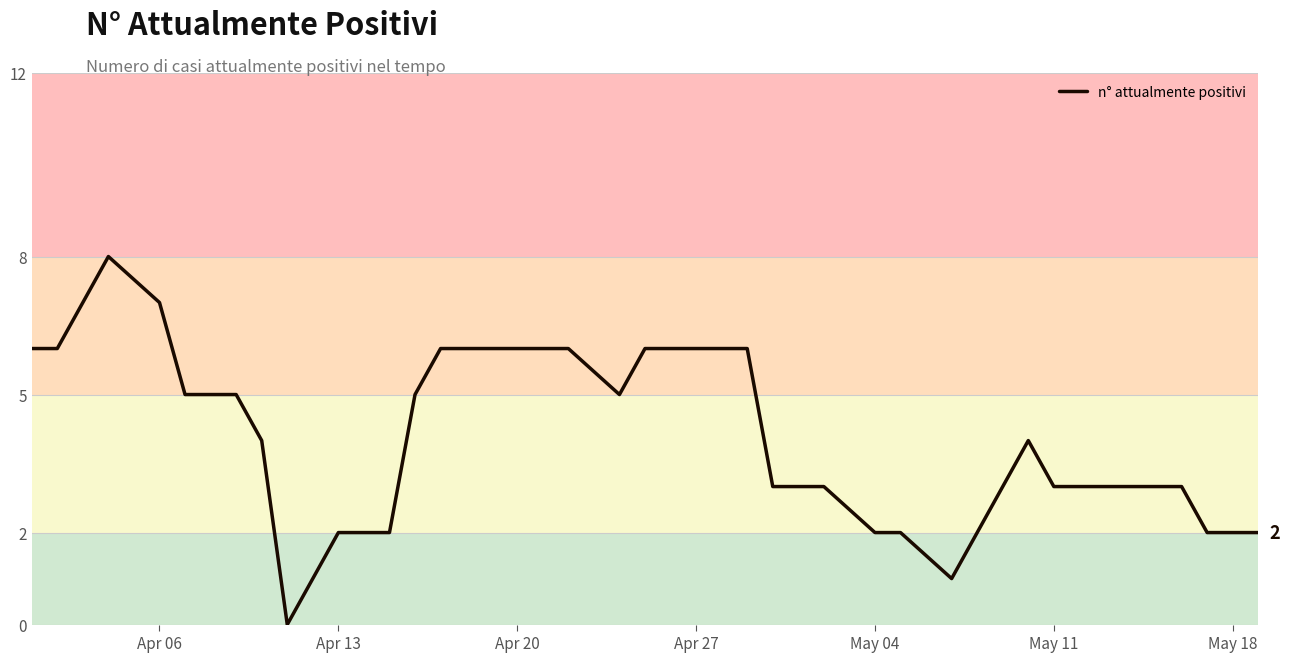

What is the maximum value shown in the chart?

8